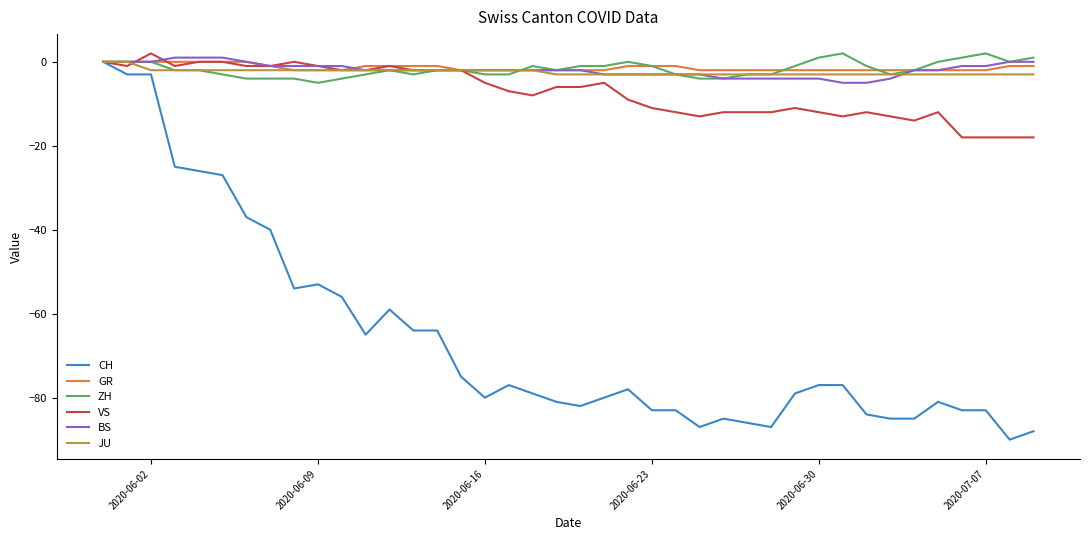

Which series has the largest range (max minus min)?

CH